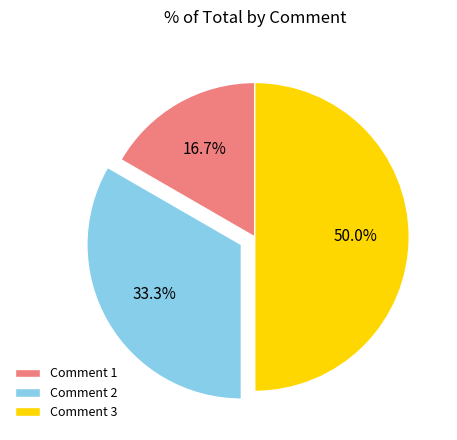

Is it true that Comment 2 is 41% of the pie?

False